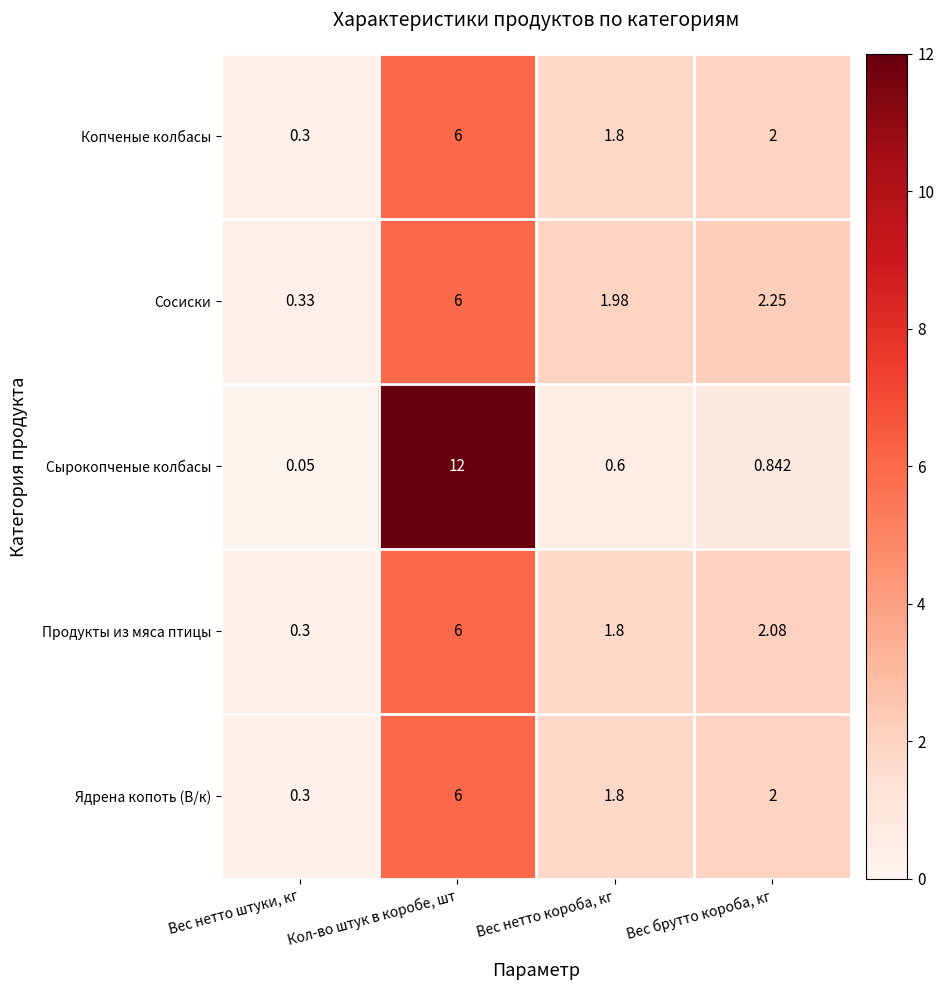

At which label is Сосиски closest to 3?

Вес брутто короба, кг